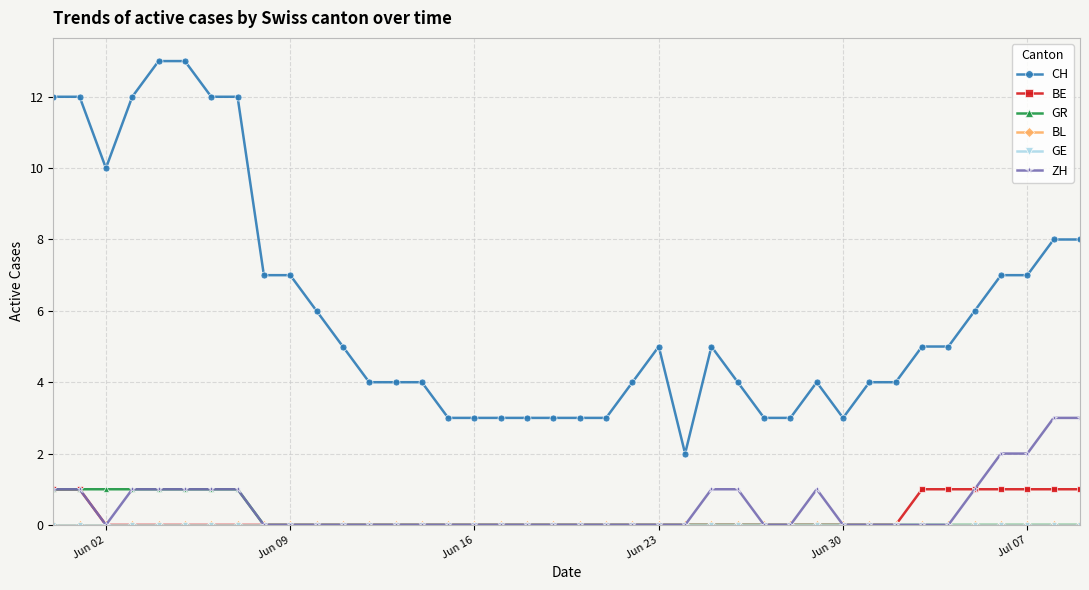

Where is GE nearest to the value 0?

Jun 02